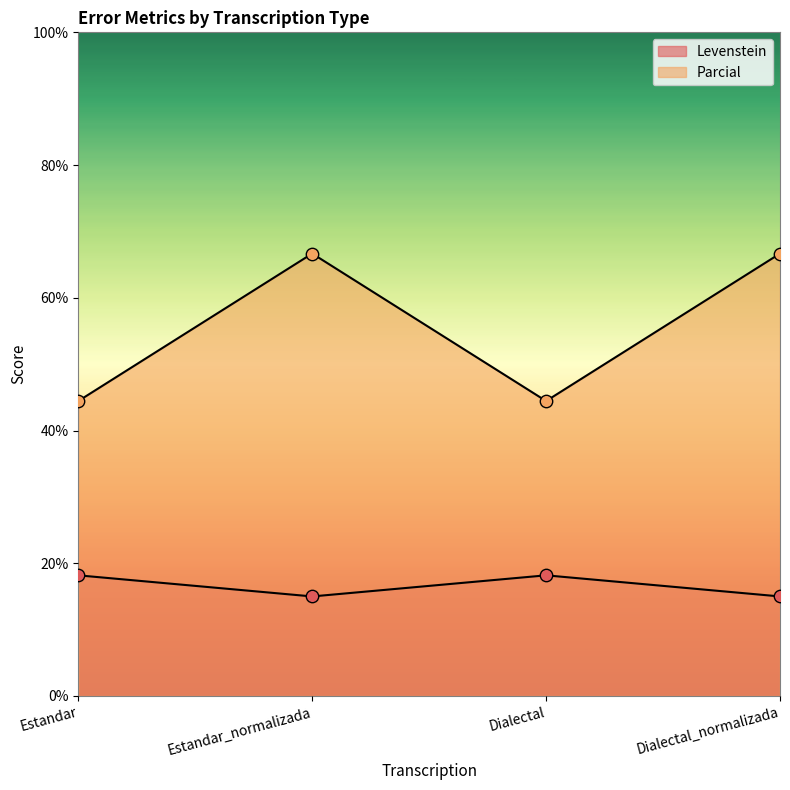

At which category is the sum across all series the highest?

Estandar_normalizada